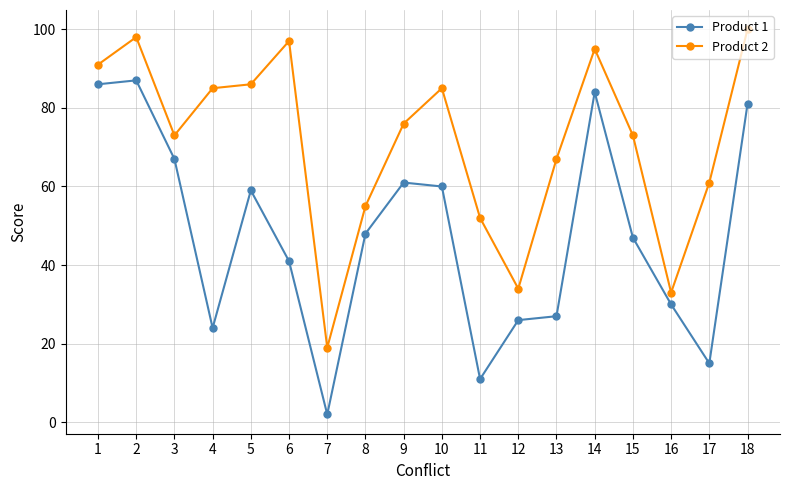

Is this an area chart (filled region under the line)?

No